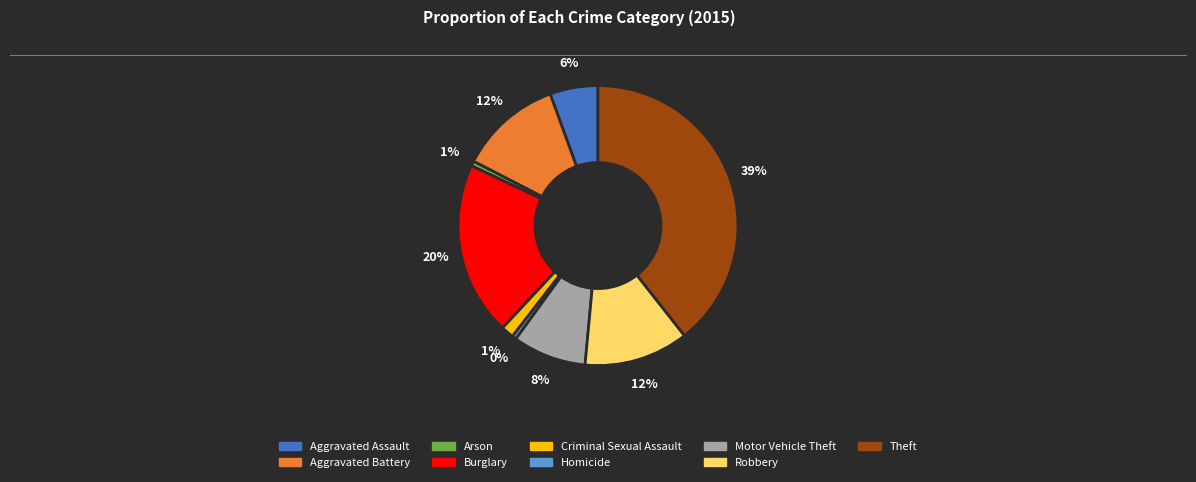

Is the sum of Homicide and Aggravated Battery greater than half?

No